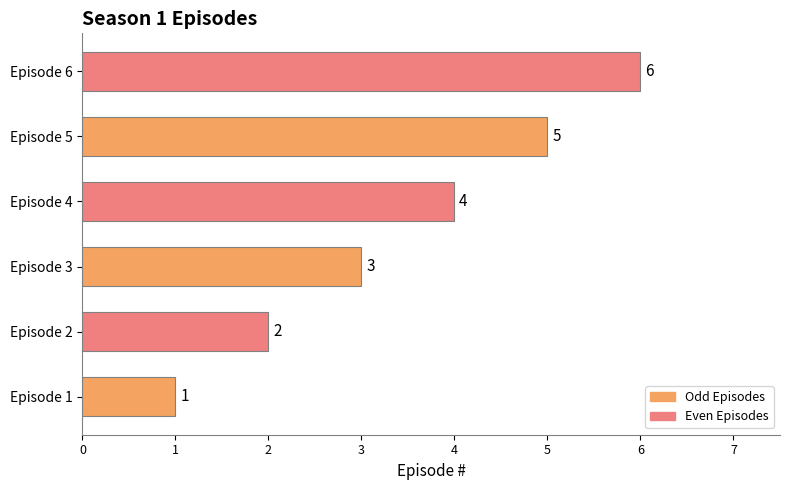

Which category has the highest value across all series?

Episode 6